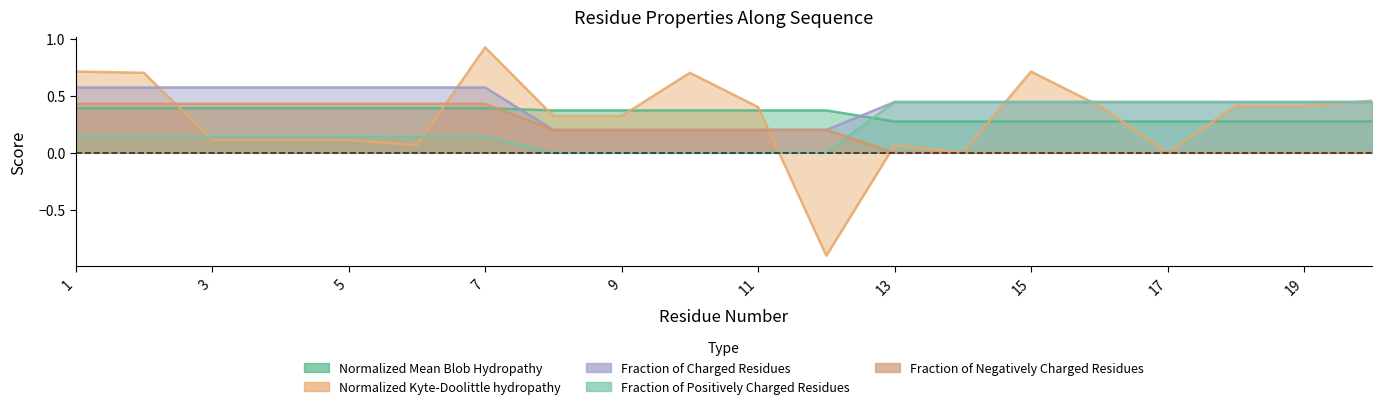

Does the chart have visible grid lines?

No